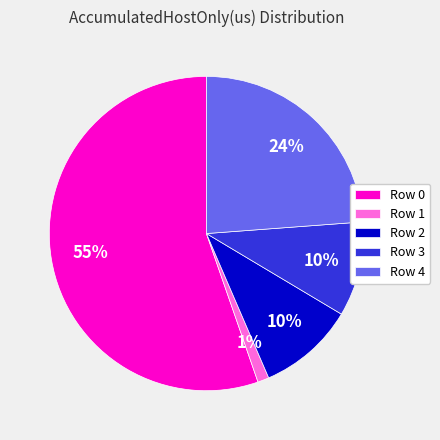

To the nearest percent, what is the combined percentage of Row 1 and Row 4?

25%